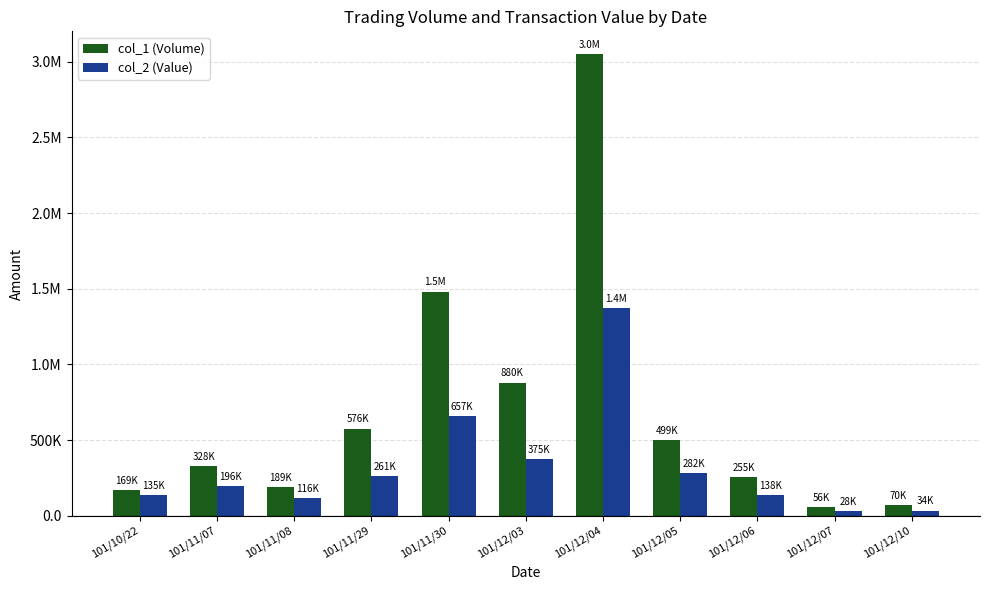

What is the label of the 8th bar from the right?

101/11/29